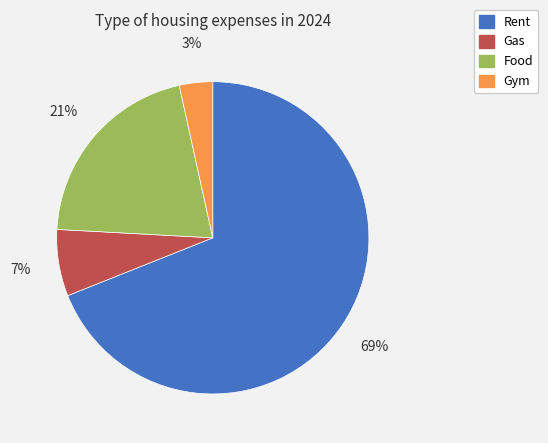

Do Gym and Gas together represent more than half of the pie?

No